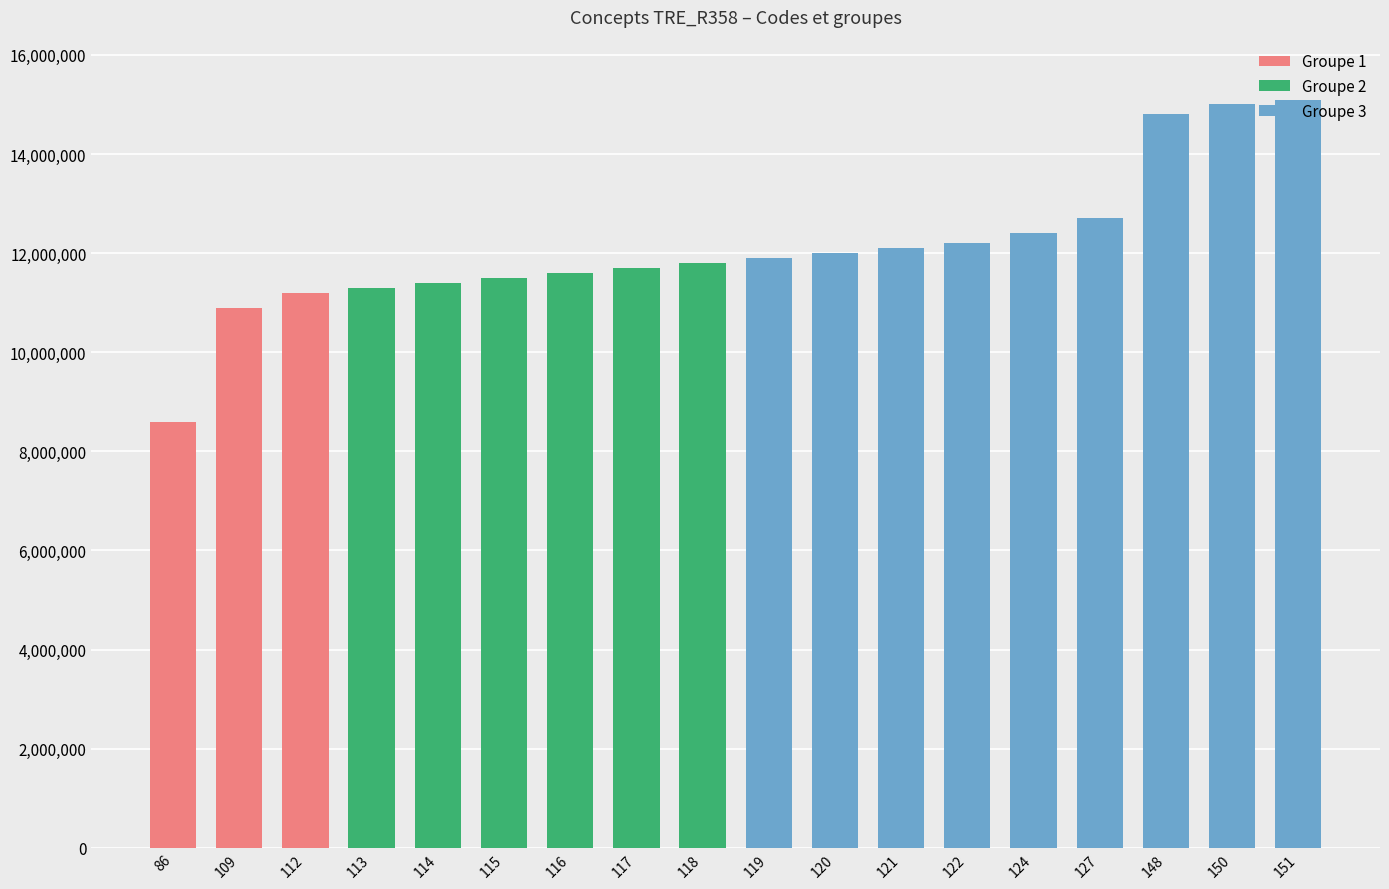

What is the value of the 6th bar from the left?

11500000